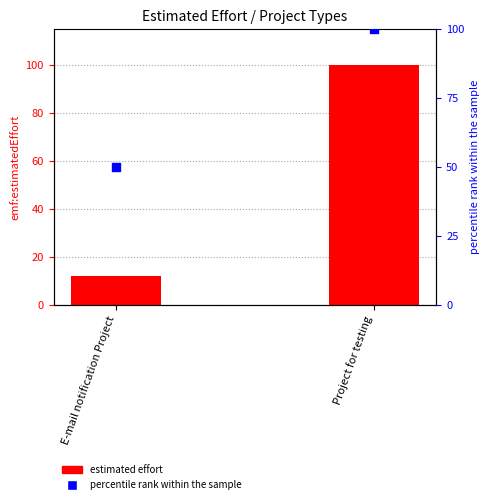

Which series reaches the minimum Y coordinate?

estimated effort